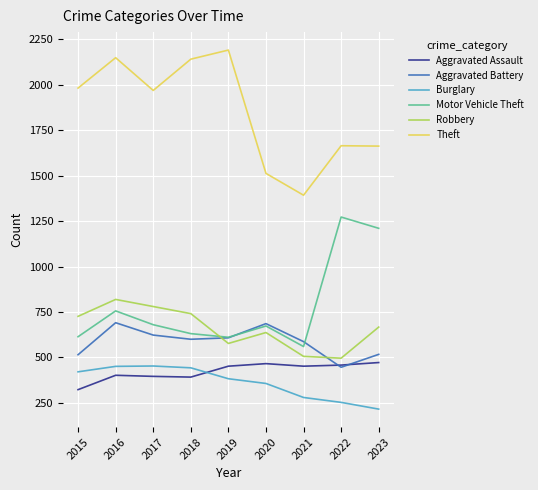

What is the lowest value of the Aggravated Battery series?

446